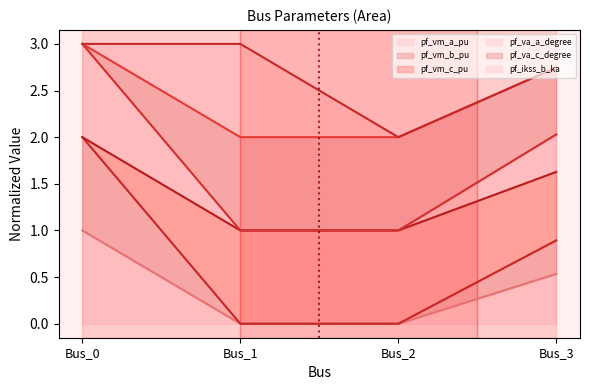

Does the chart have visible grid lines?

No